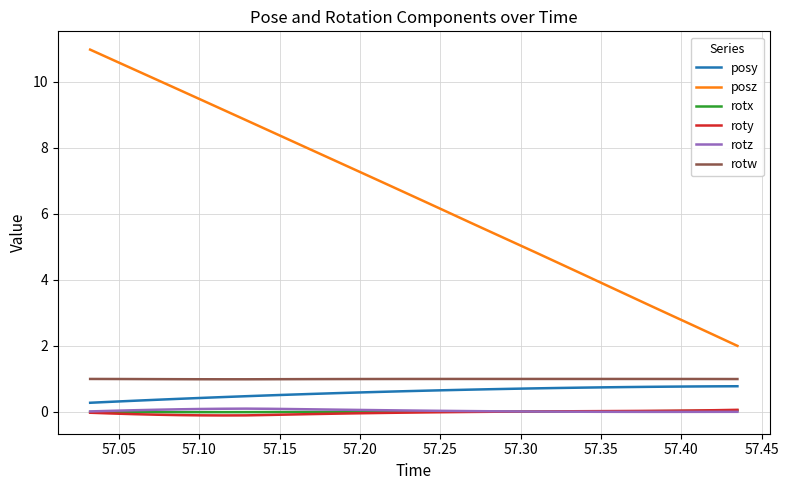

What is the greatest value displayed?

11.0